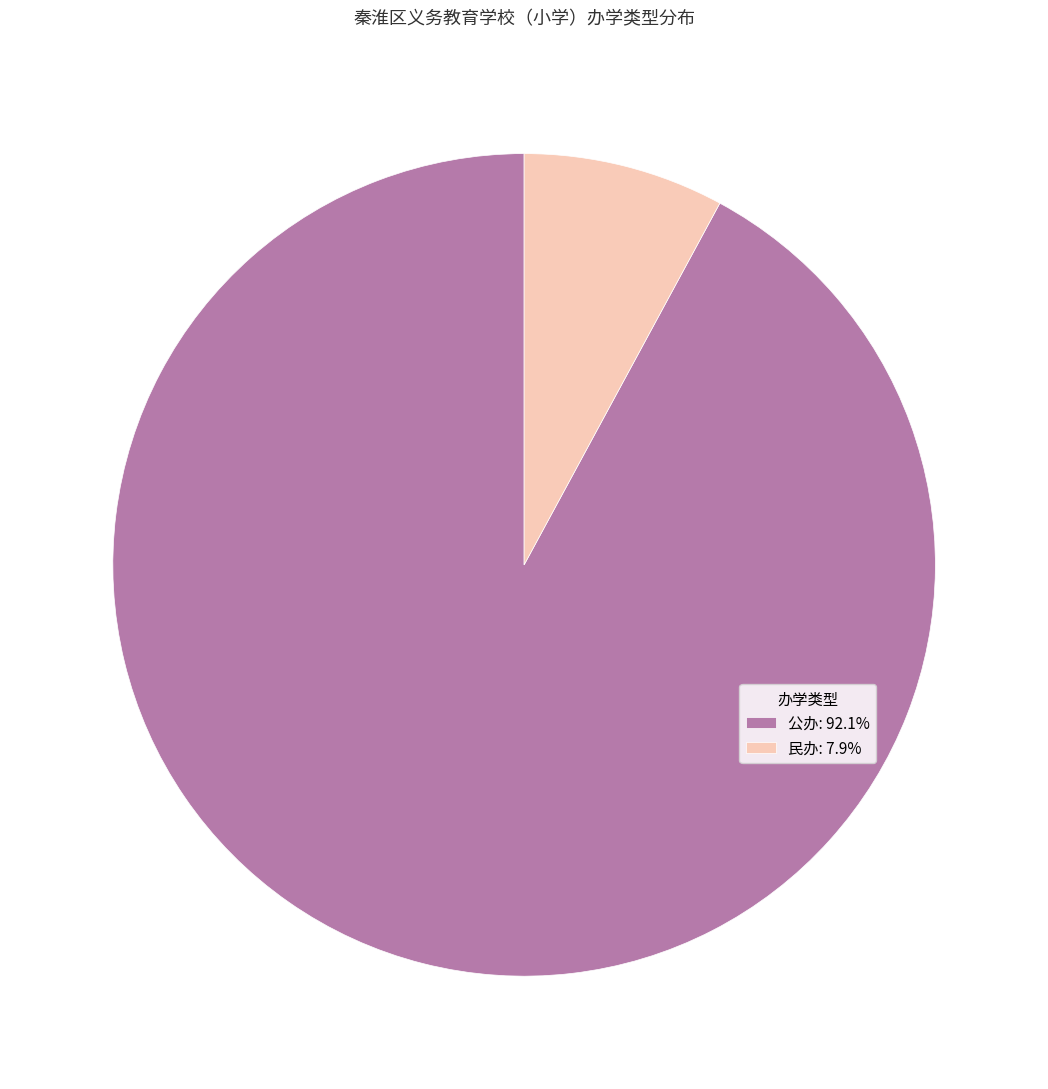

Rank the categories by value from lowest to highest.

民办, 公办